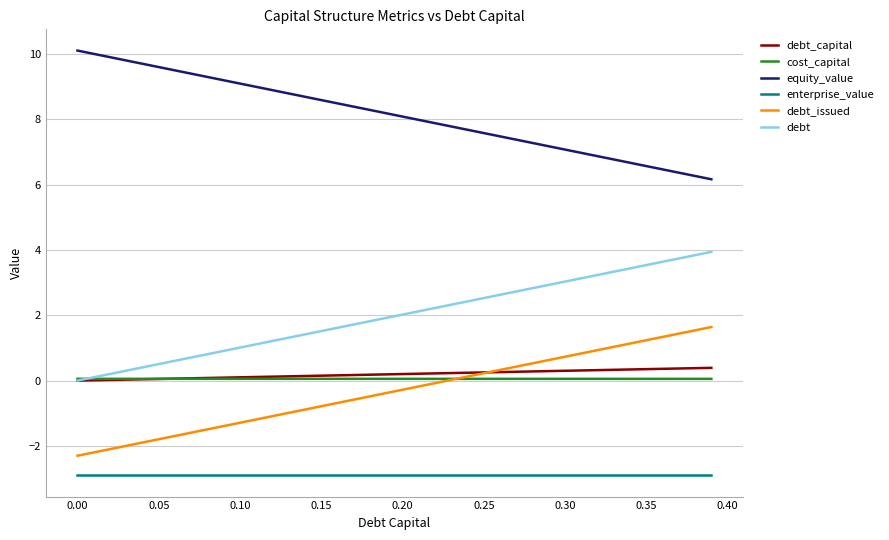

What is the minimum value for debt_issued?

-2.3